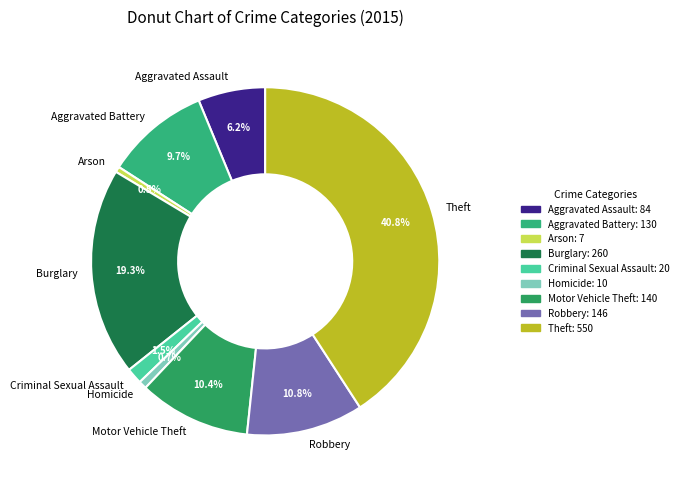

To the nearest percent, what is the difference between the largest and smallest slice percentages?

40%